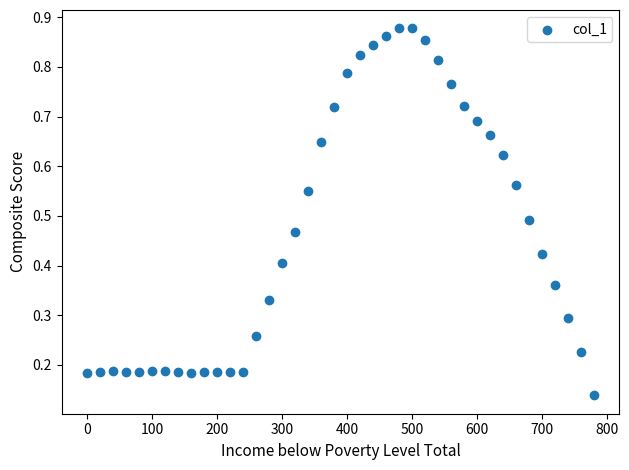

What is the range of X values (max minus min)?

780.0